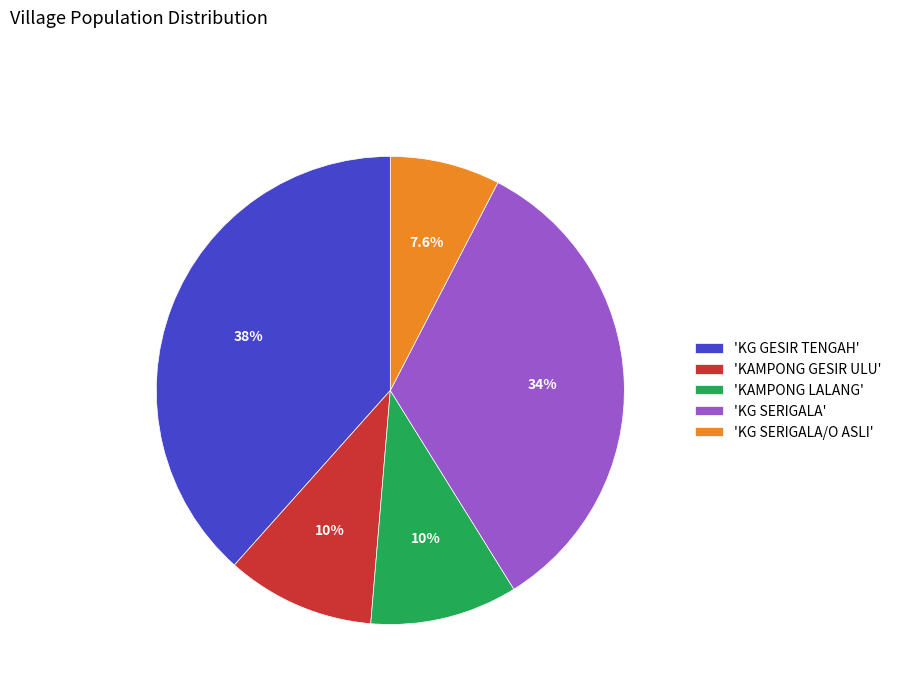

What percentage do 'KG SERIGALA/O ASLI' and 'KG GESIR TENGAH' together represent?

46.0%